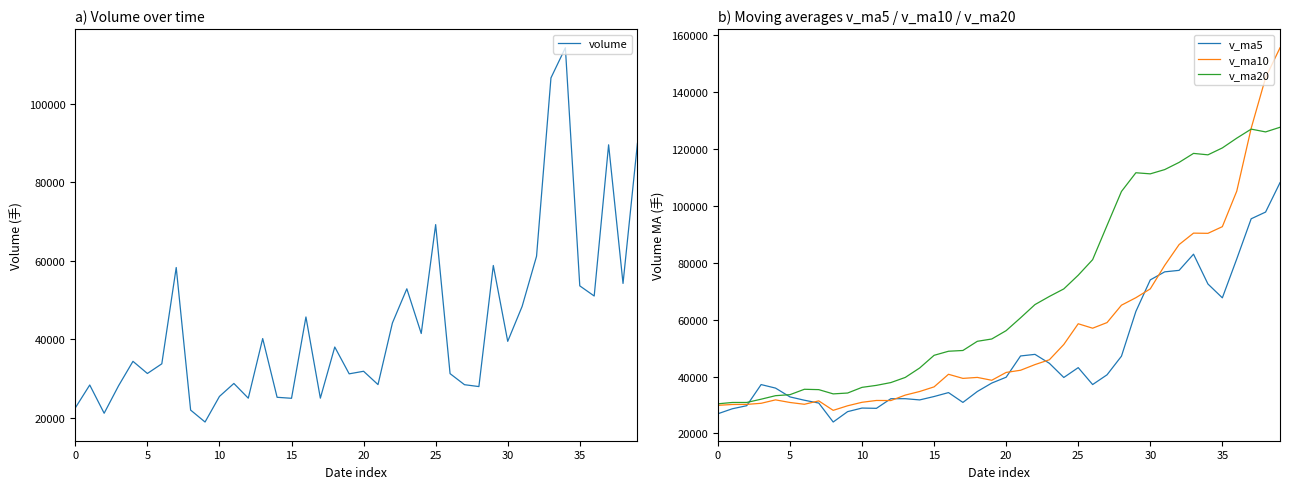

How many series are shown in this chart?

4